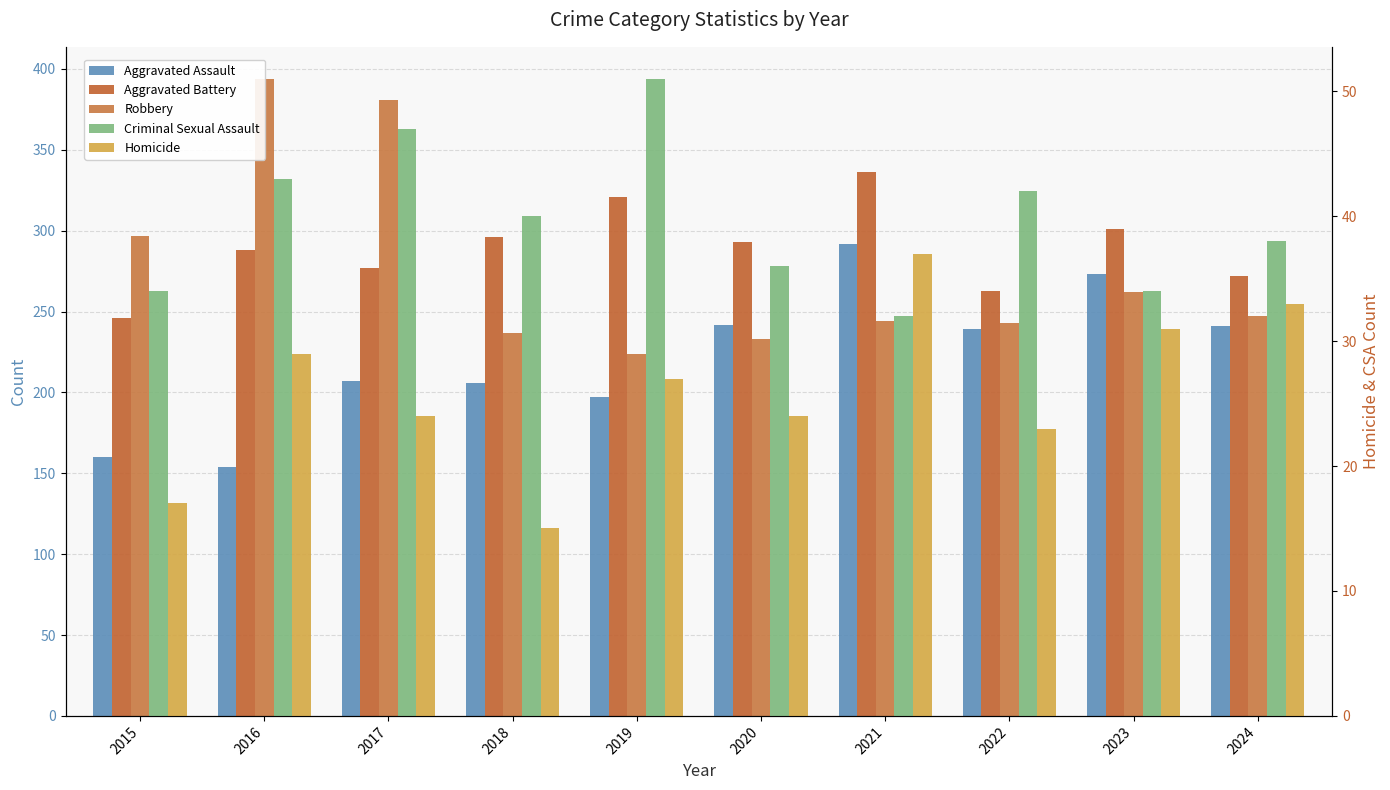

Reading left to right, what are all the values shown in this chart?

Aggravated Assault: 160	154	207	206	197	242	292	239	273	241
Aggravated Battery: 246	288	277	296	321	293	336	263	301	272
Robbery: 297	394	381	237	224	233	244	243	262	247
Criminal Sexual Assault: 34	43	47	40	51	36	32	42	34	38
Homicide: 17	29	24	15	27	24	37	23	31	33